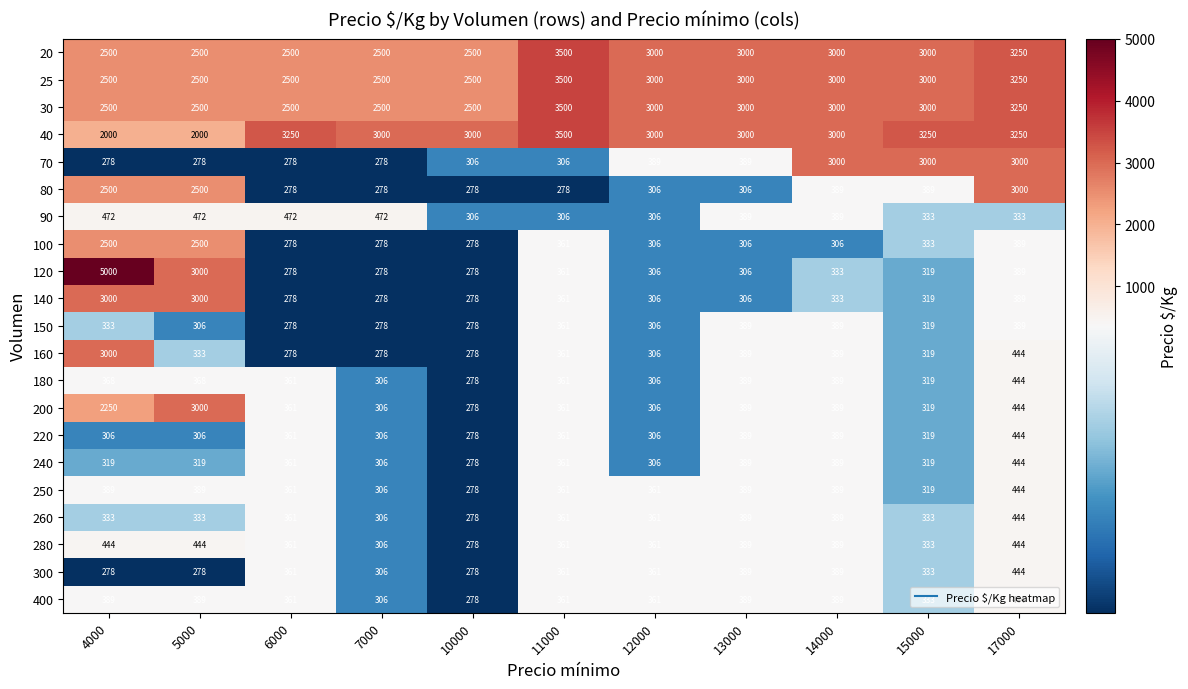

What is the difference between the maximum and minimum values in the 240 series?

166